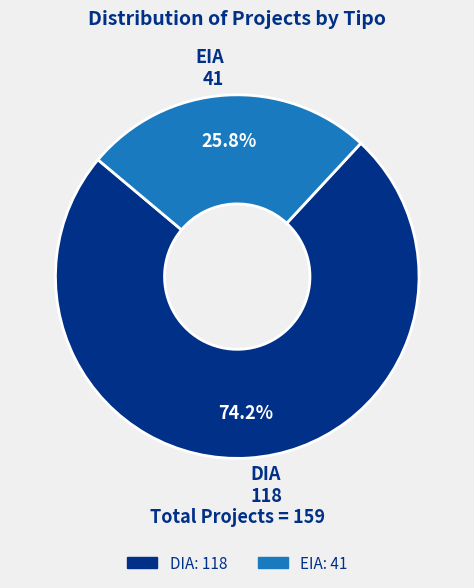

Rank the categories by value from highest to lowest.

DIA, EIA